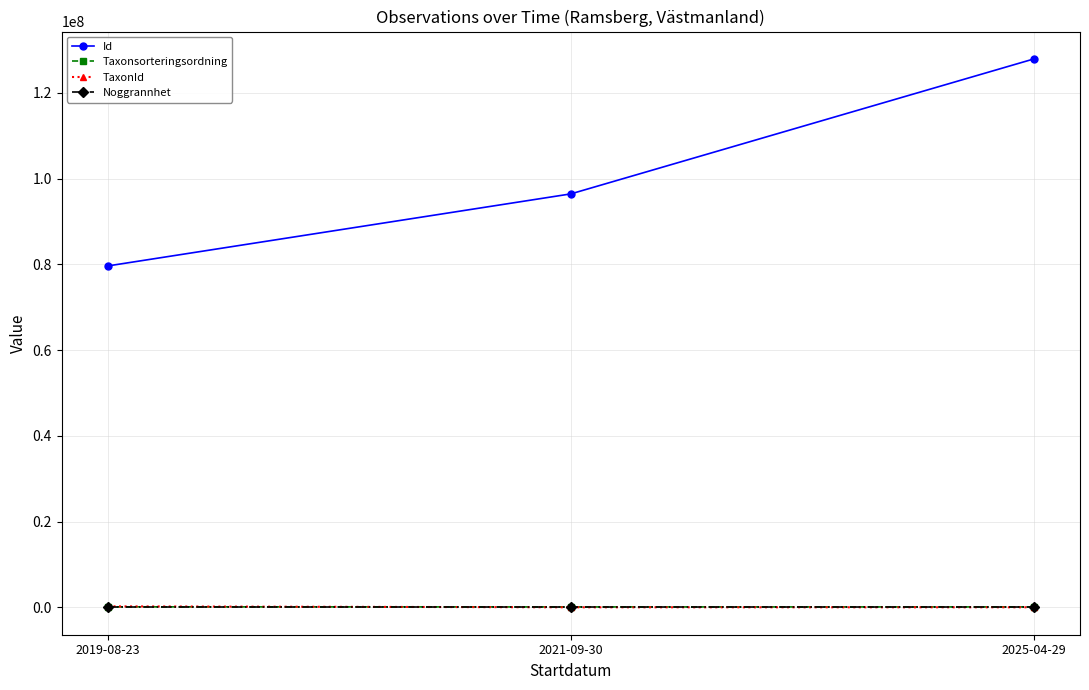

What is the label of the 1st point from the right?

2025-04-29